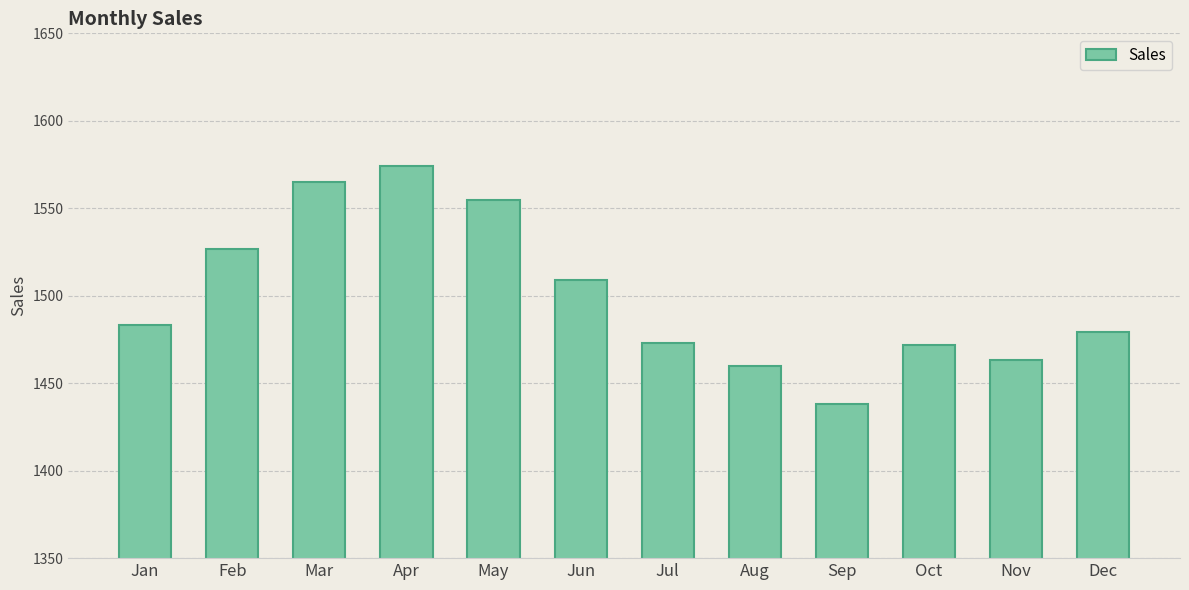

What is the average value?

1500